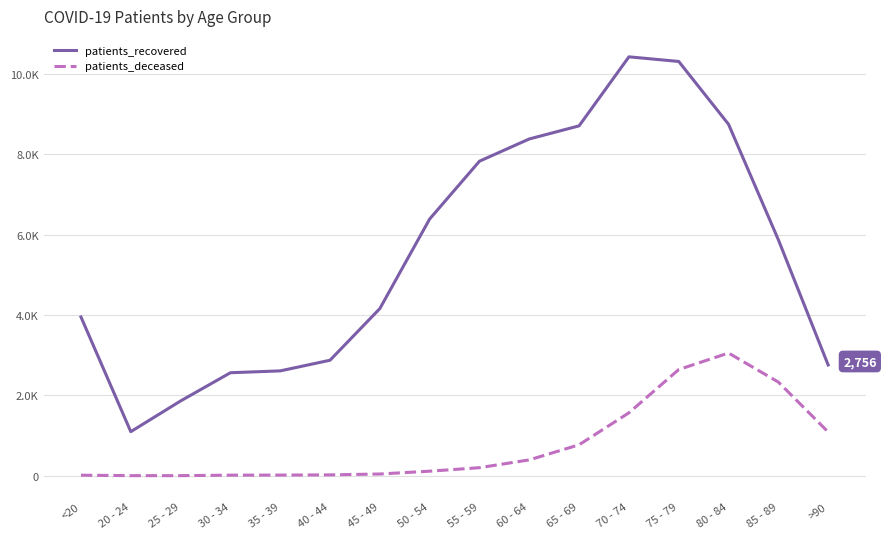

Does the chart display data point markers on the line(s)?

No